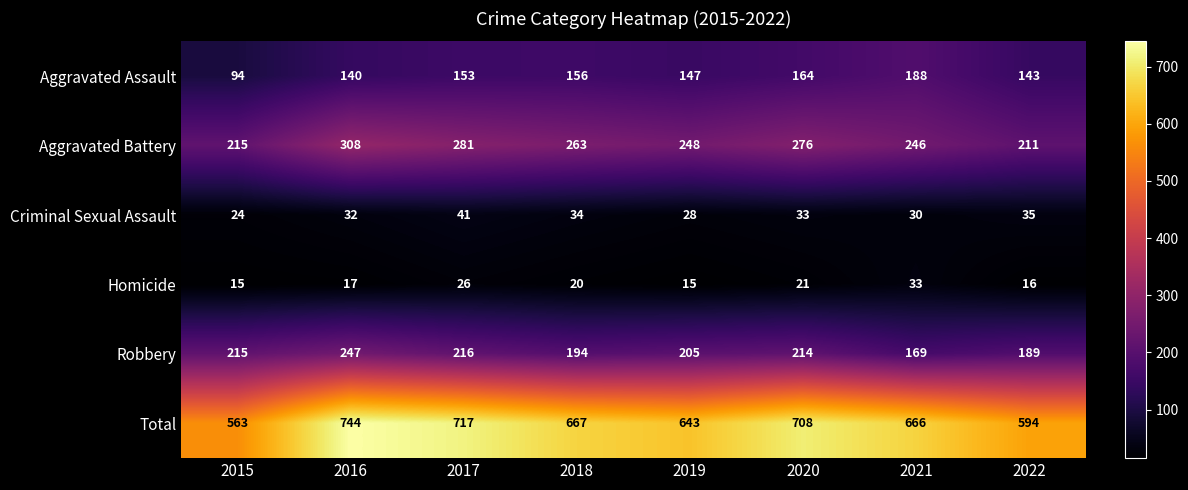

The Criminal Sexual Assault series shows 34 at 2018. True or false?

True